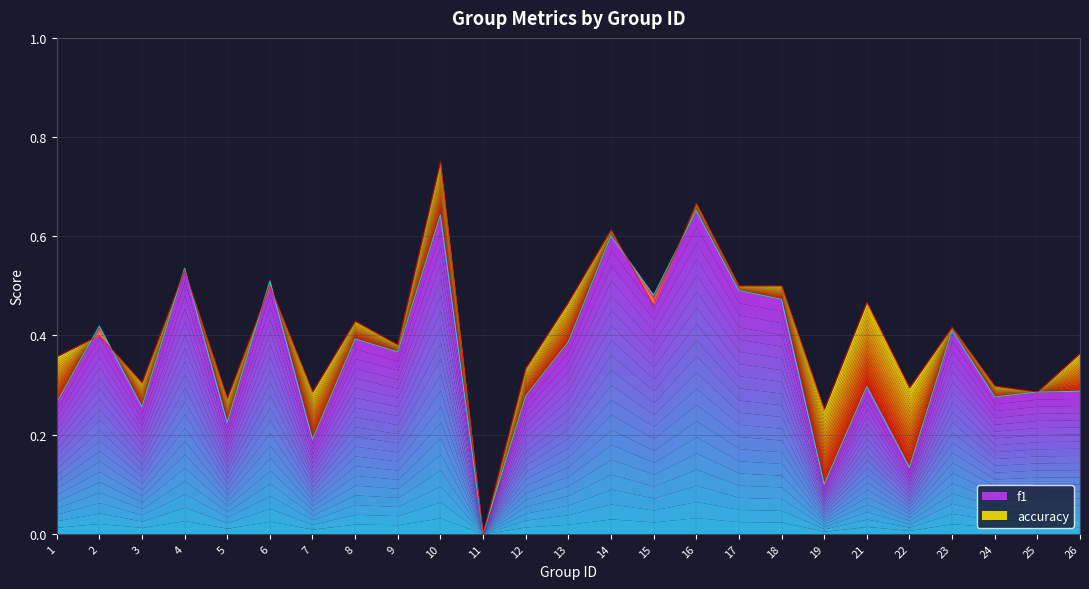

The value of f1 at 24 is 0.3. True or false?

True